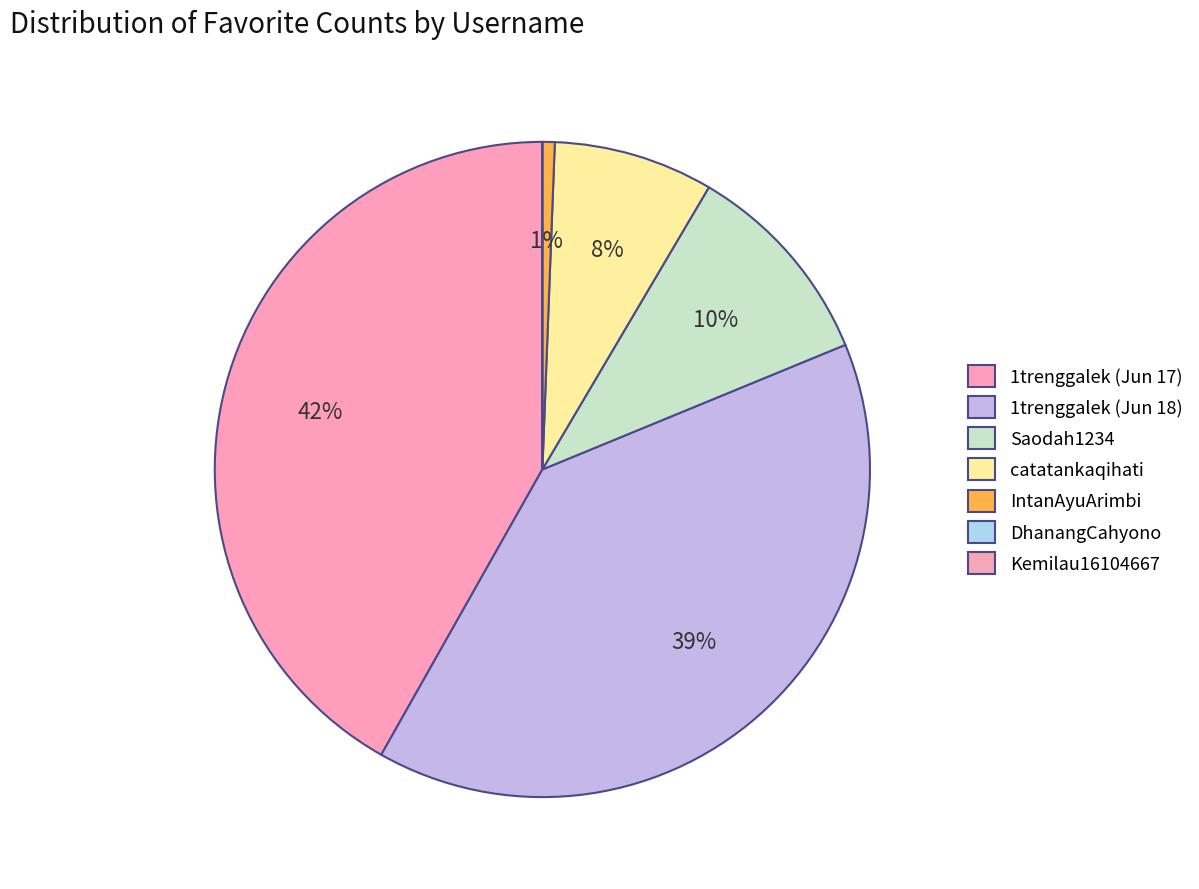

The DhanangCahyono slice represents 0% of the pie. True or false?

True